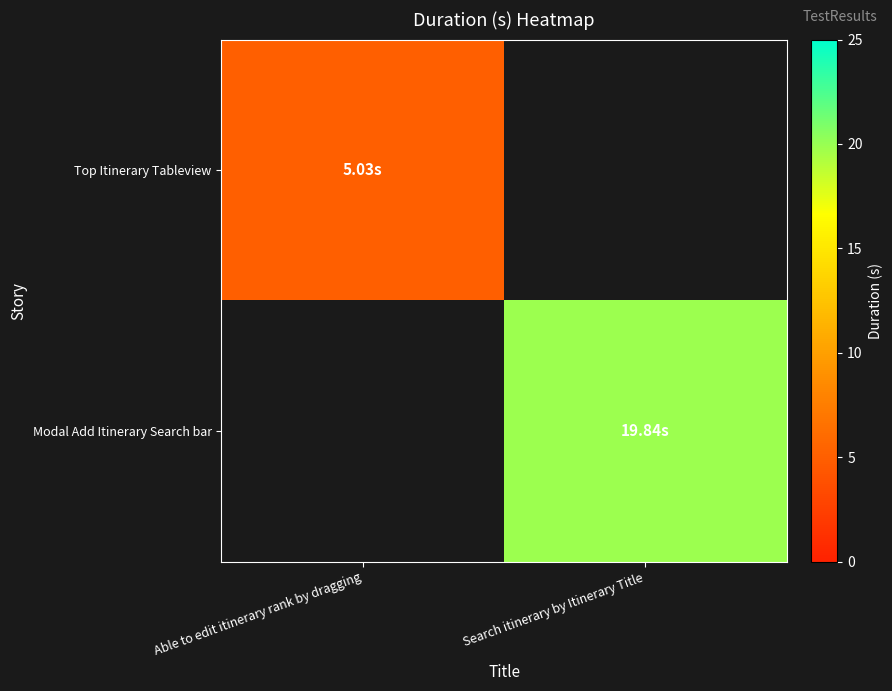

What is the highest value of the Top Itinerary Tableview series?

5.0